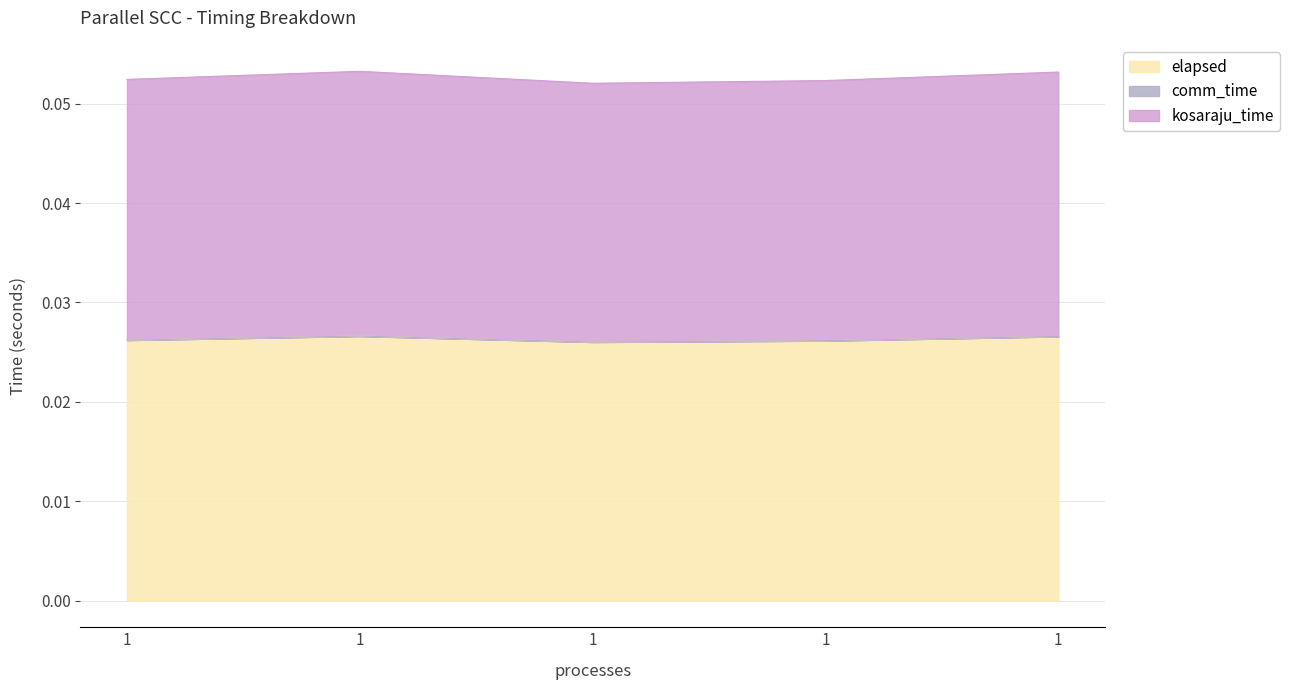

True or false: kosaraju_time and elapsed intersect in this chart.

False